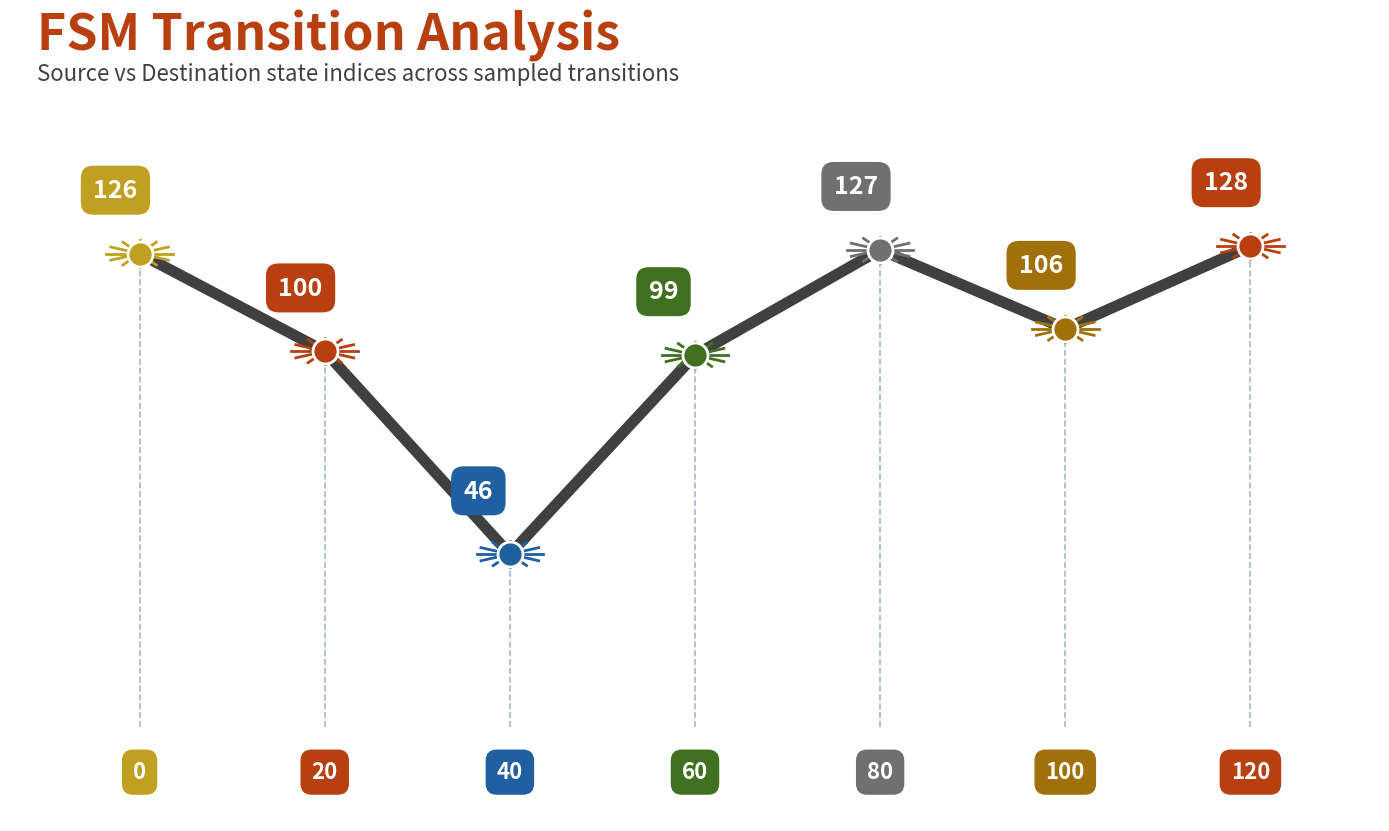

Reading left to right, transcribe all the data shown in this chart.

126	100	46	99	127	106	128